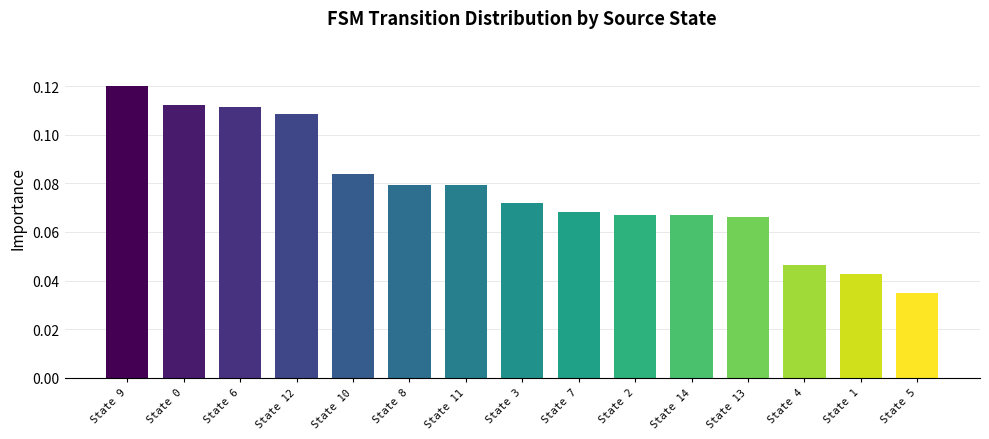

What is the label of the 10th bar from the right?

State 8